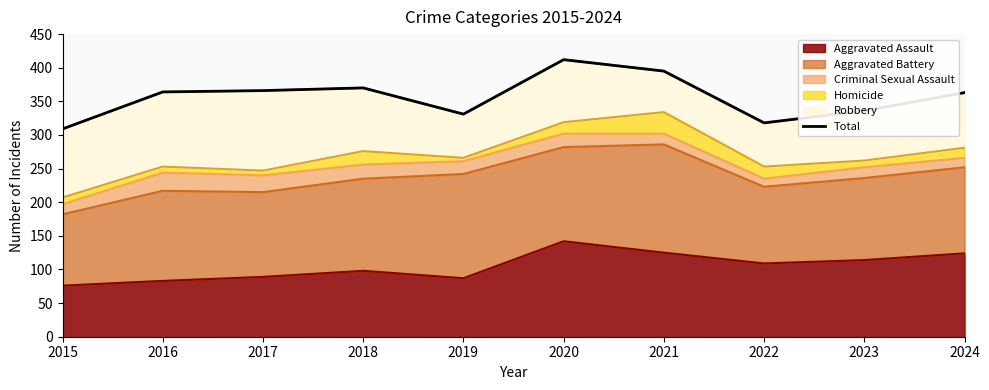

What is the difference between the maximum and second lowest values?

94